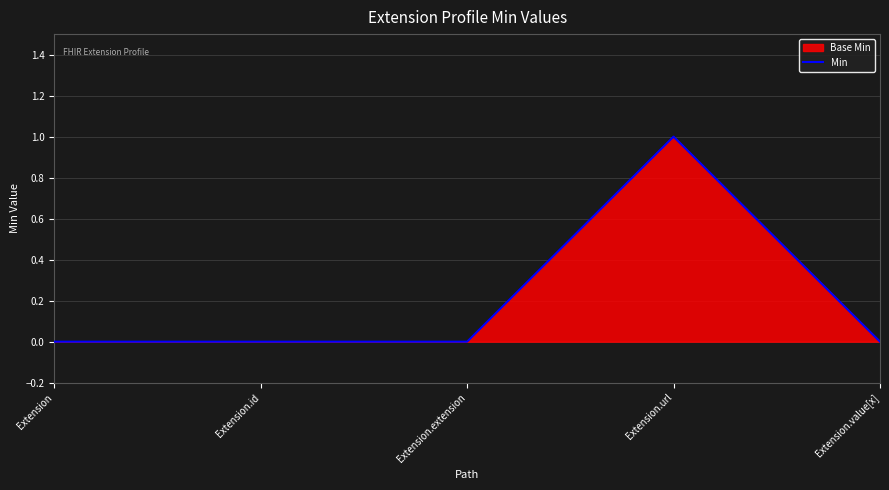

Count the values in the range 0 to 1.

5